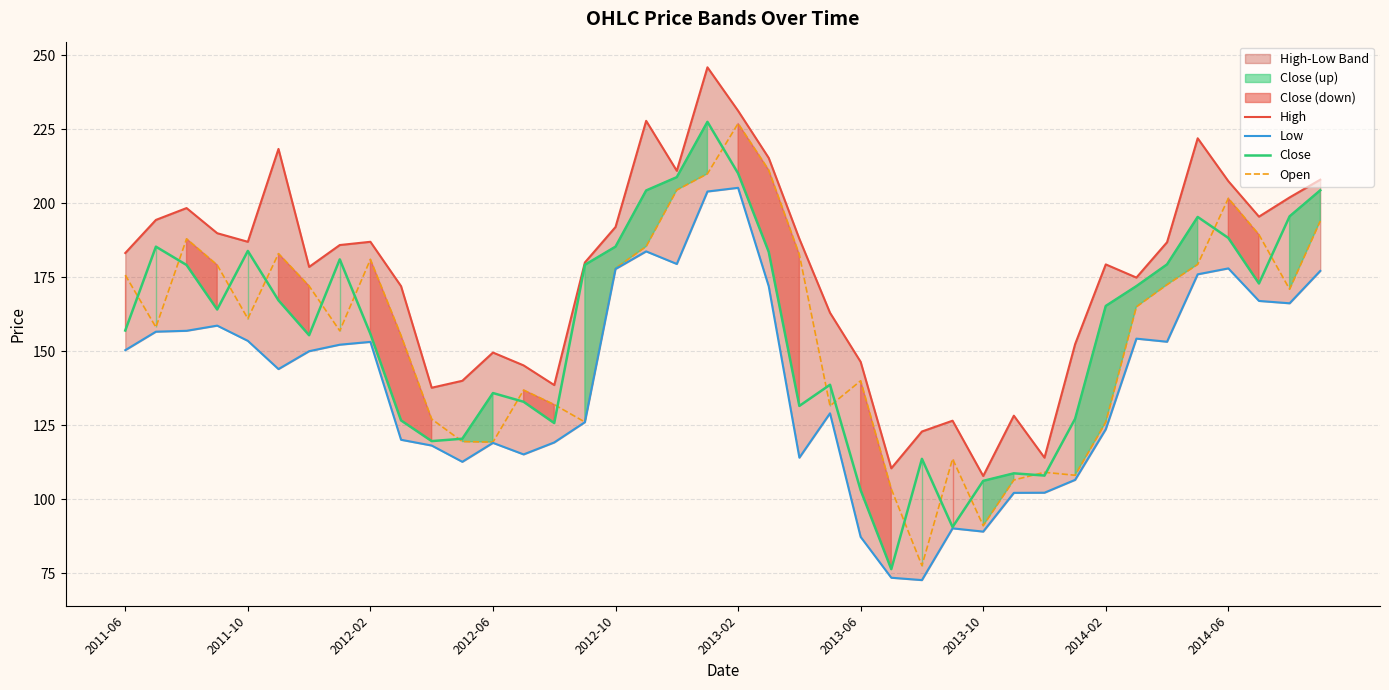

What is the difference between the Low values at 27 and 2011-06?

60.3